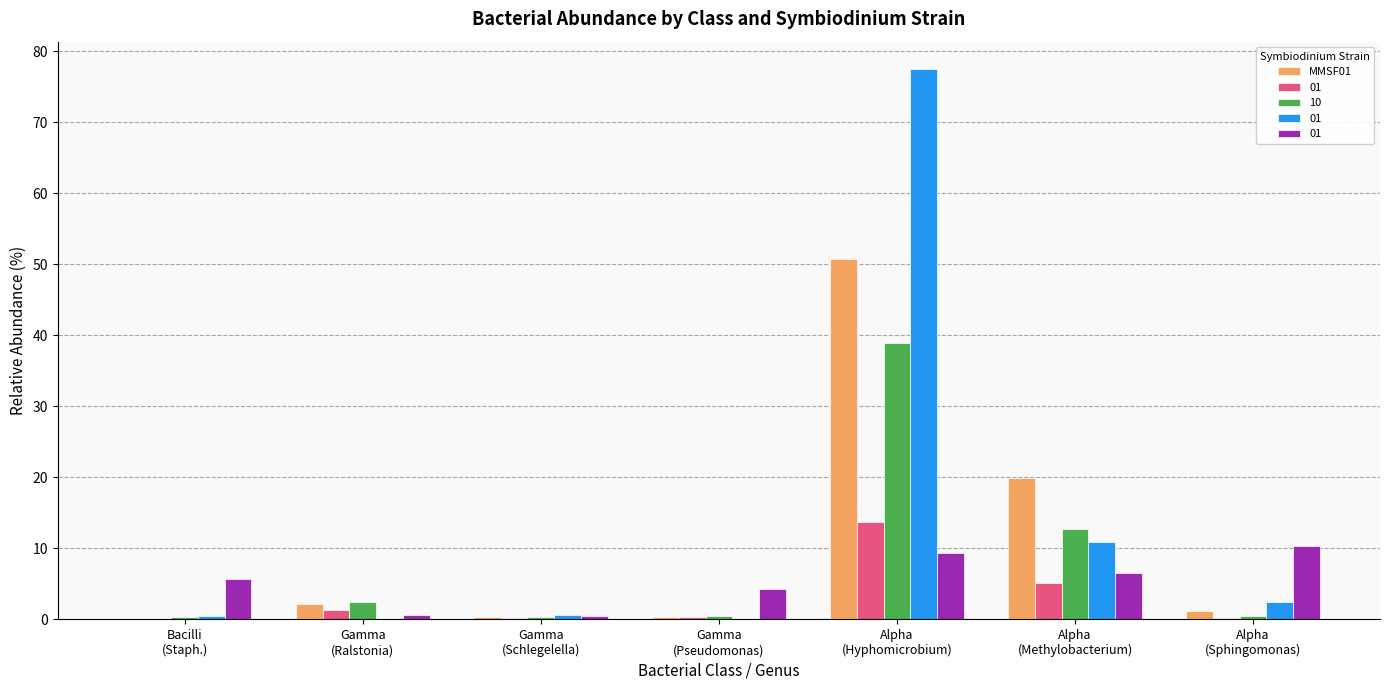

Which category has the lowest value across all series?

Bacilli
(Staph.)